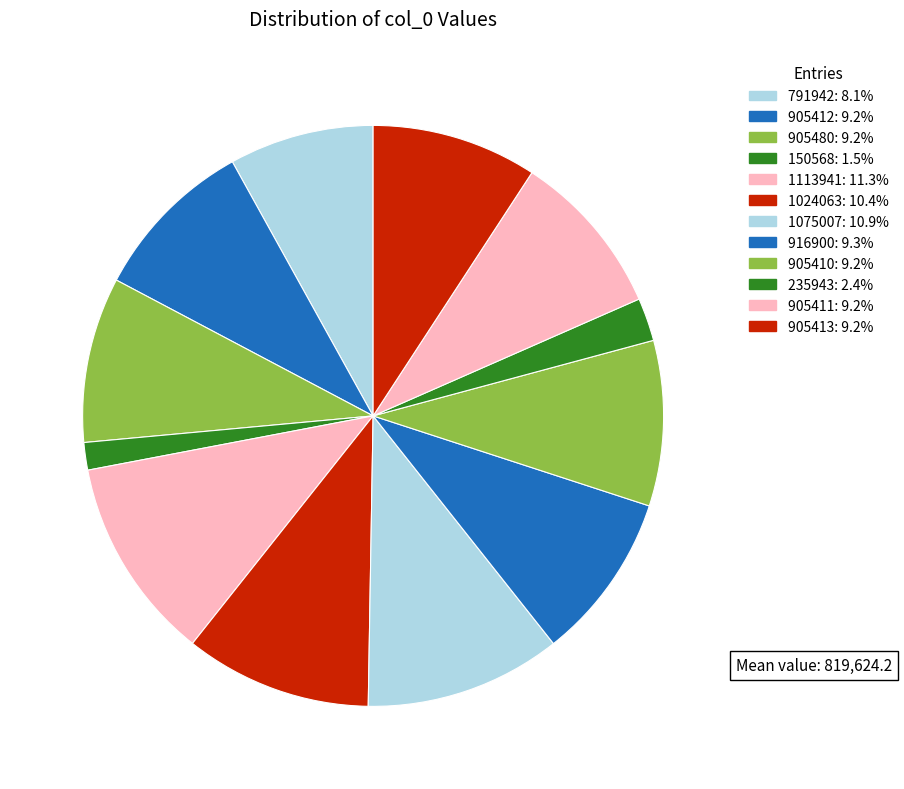

Is there a majority slice in this chart?

No